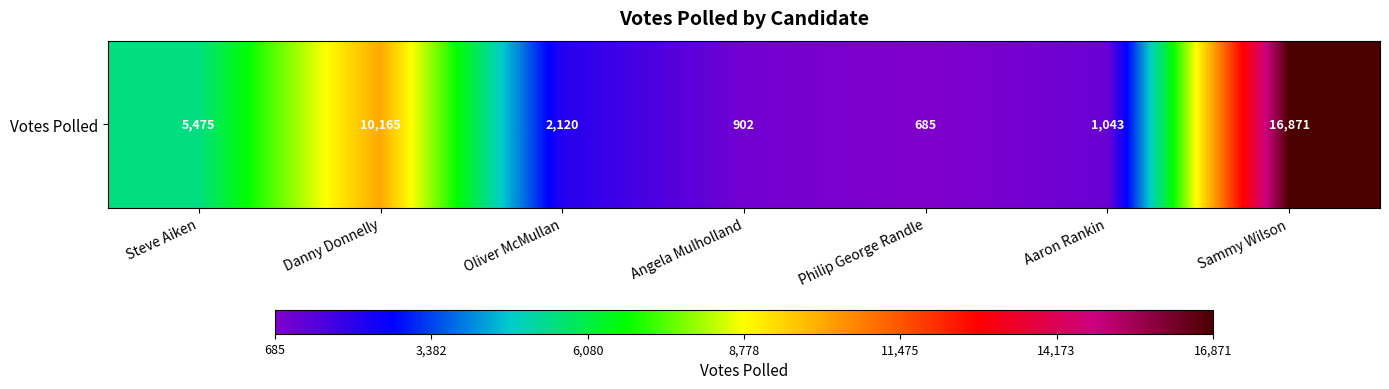

Rank the categories by value from lowest to highest.

Philip George Randle, Angela Mulholland, Aaron Rankin, Oliver McMullan, Steve Aiken, Danny Donnelly, Sammy Wilson